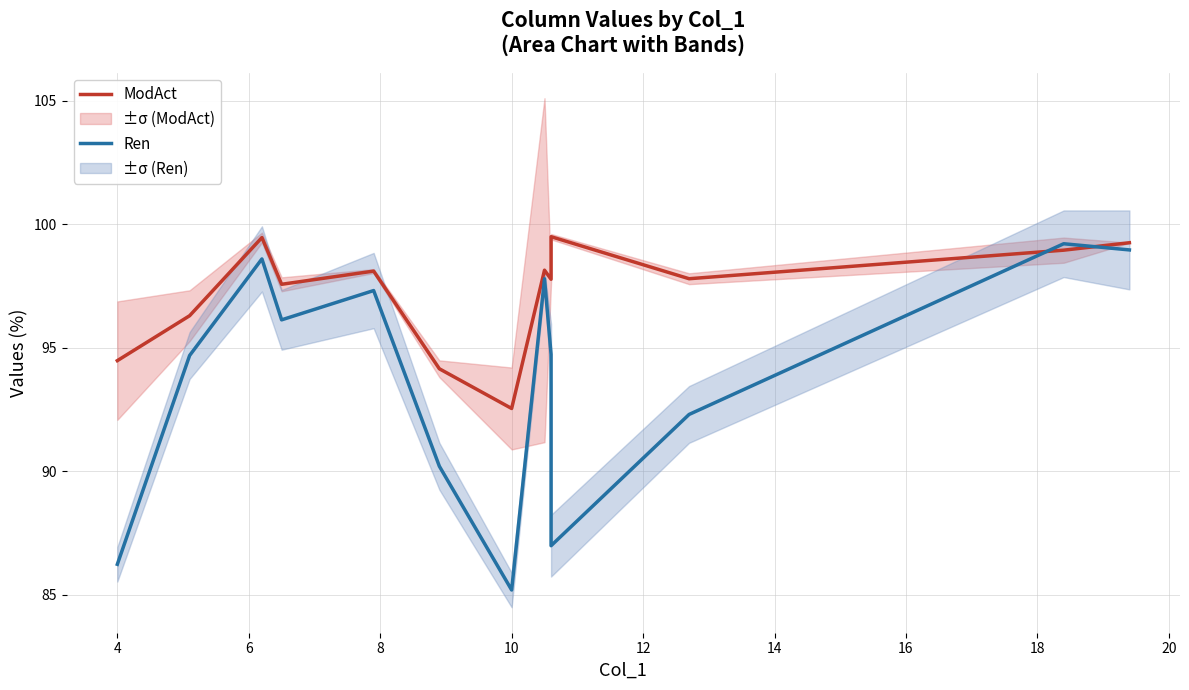

What is the difference between the second highest and second lowest values in the ModAct series?

5.3